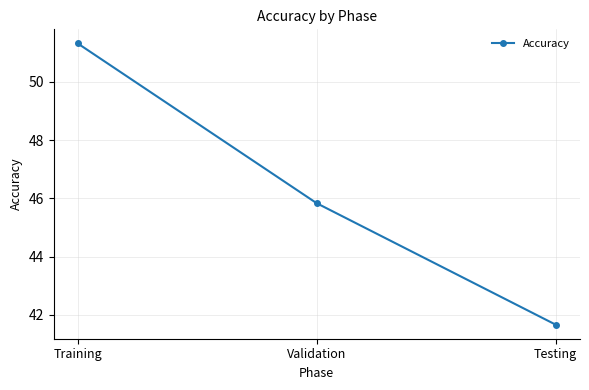

True or false: the data shows 17.7 at Training.

False